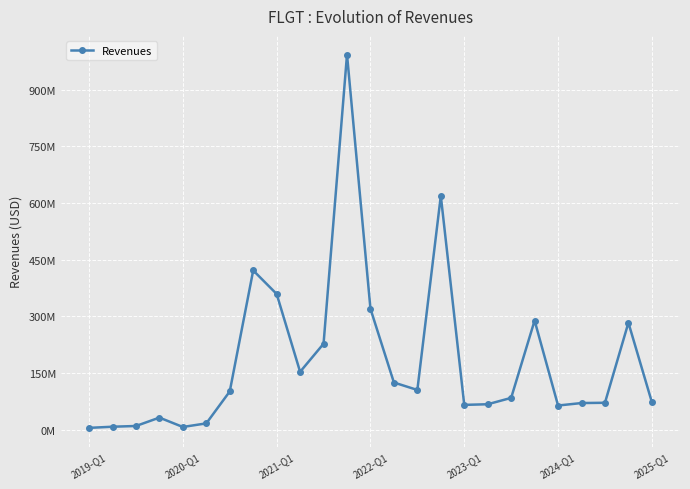

How many interior local valleys (lower than both neighbors) does the data have?

5